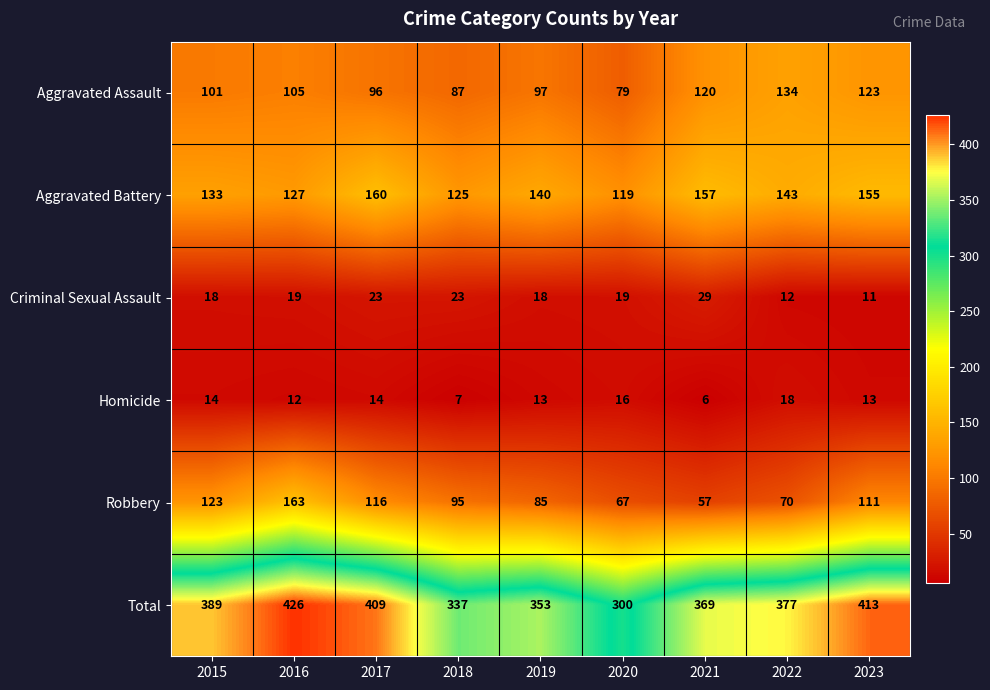

List the labels in order of Aggravated Assault value, smallest first.

2020, 2018, 2017, 2019, 2015, 2016, 2021, 2023, 2022